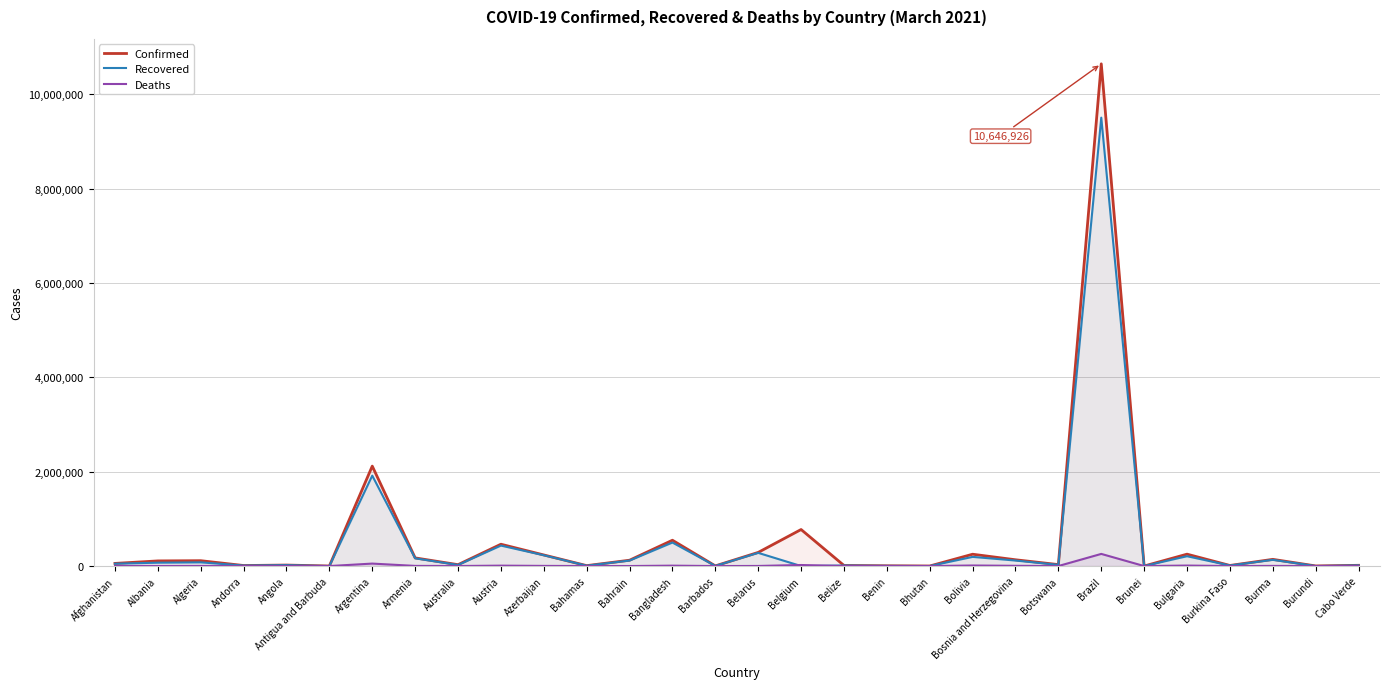

Between Benin and Burma, which series saw the biggest shift?

Confirmed